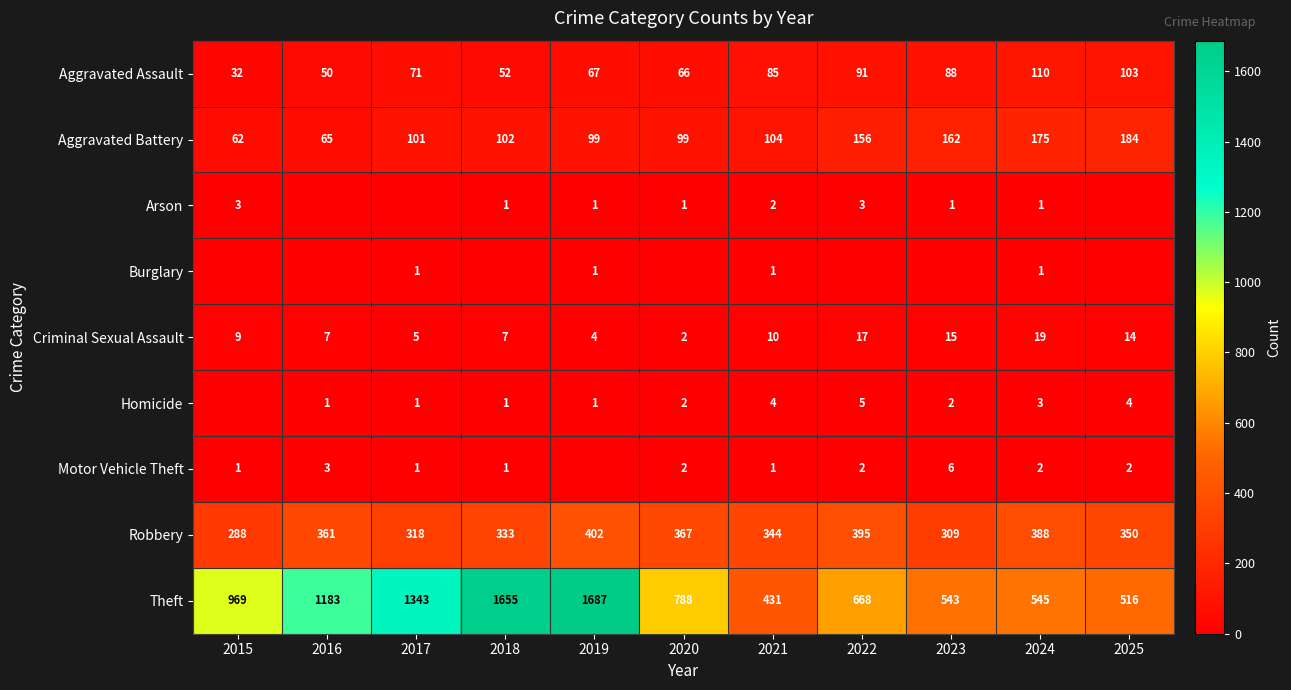

What is the total value across all series at 2025?

1173